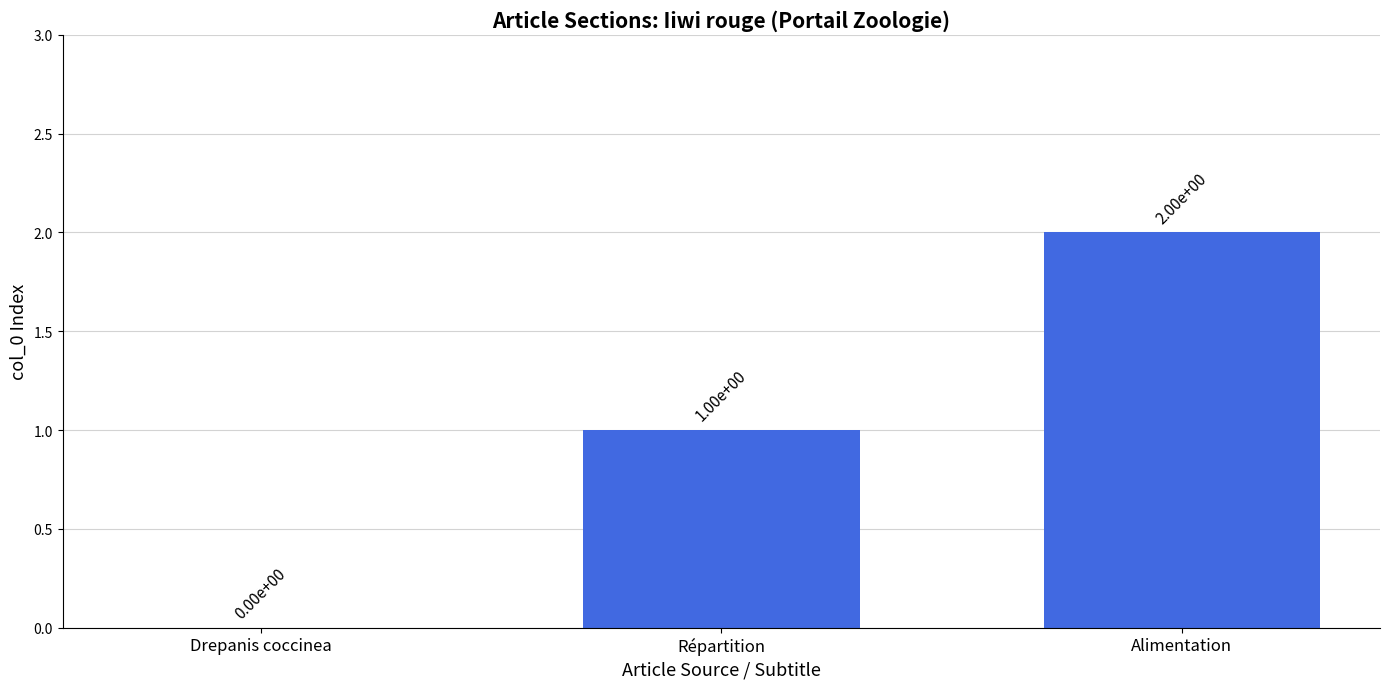

What is the sum of the values at Alimentation and Répartition?

3